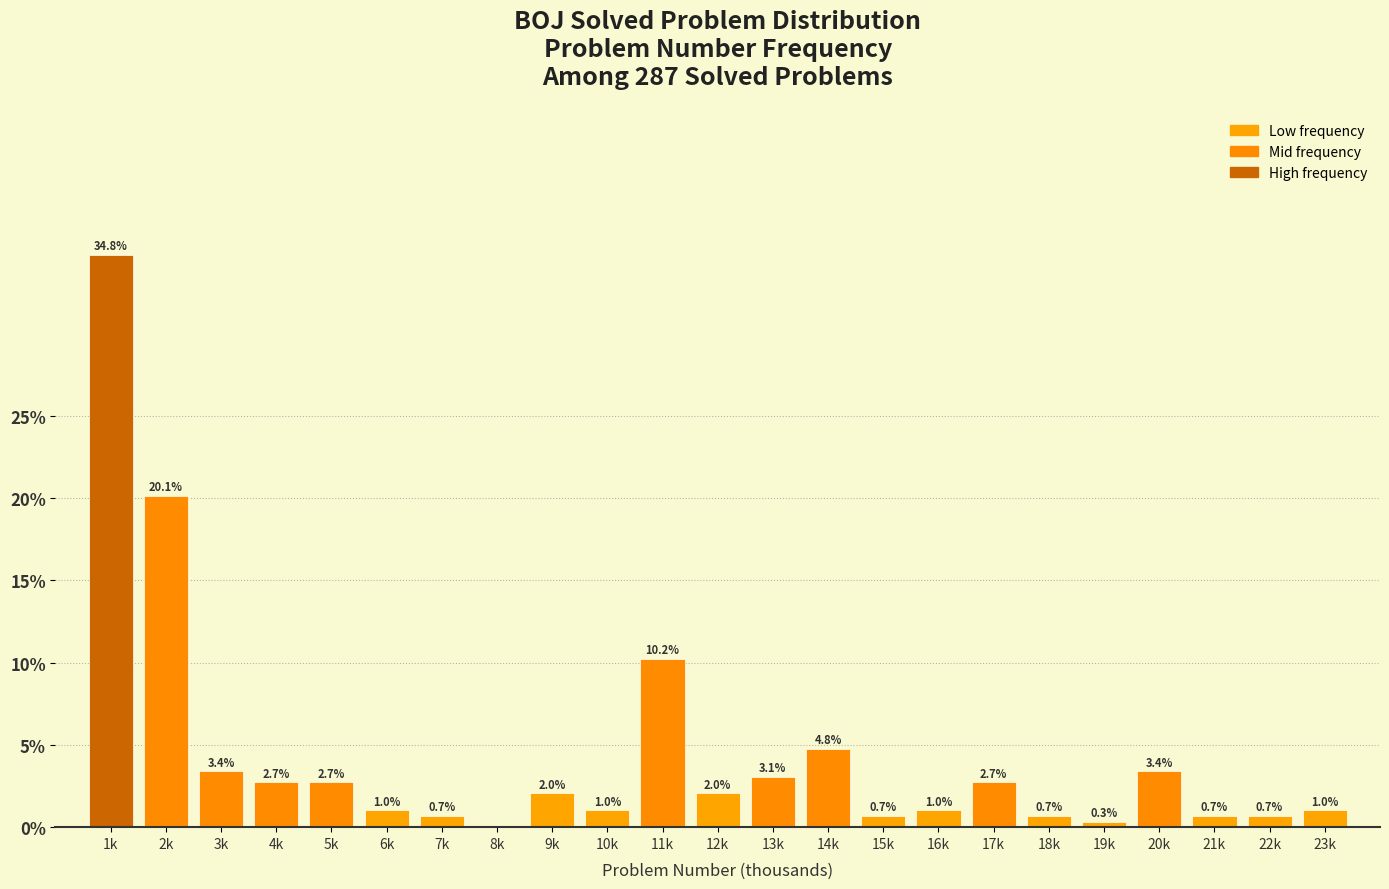

Reading right to left, list all the values displayed in this chart.

23k=1.0	22k=0.7	21k=0.7	20k=3.4	19k=0.3	18k=0.7	17k=2.7	16k=1.0	15k=0.7	14k=4.8	13k=3.1	12k=2.0	11k=10.2	10k=1.0	9k=2.0	8k=0.0	7k=0.7	6k=1.0	5k=2.7	4k=2.7	3k=3.4	2k=20.1	1k=34.8